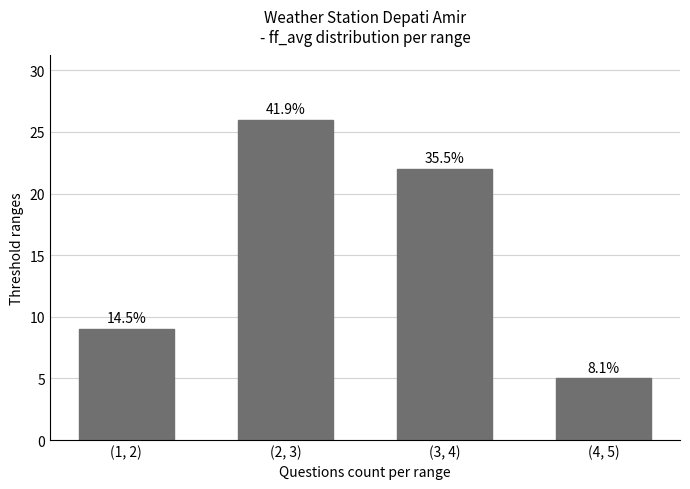

Does the chart contain stacked bars?

No